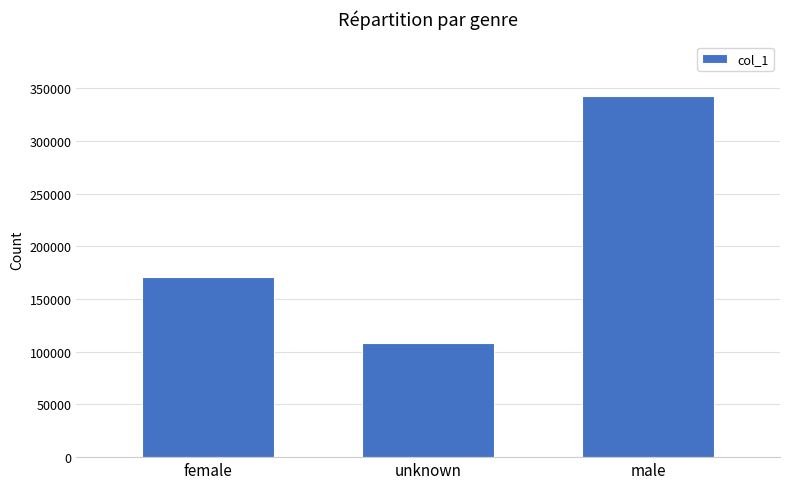

Between female and male, which is larger?

male